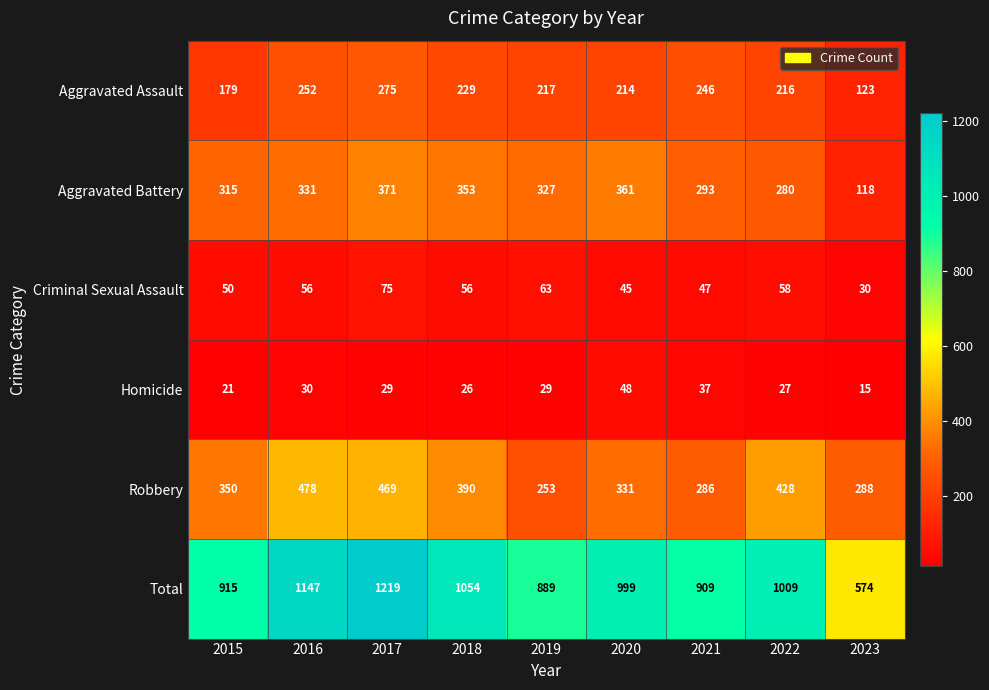

What is the sum of all Total values?

8715